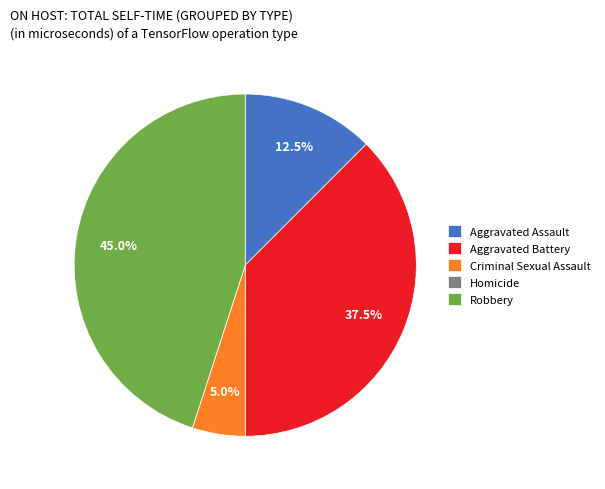

Between Aggravated Assault and Criminal Sexual Assault, which is larger?

Aggravated Assault